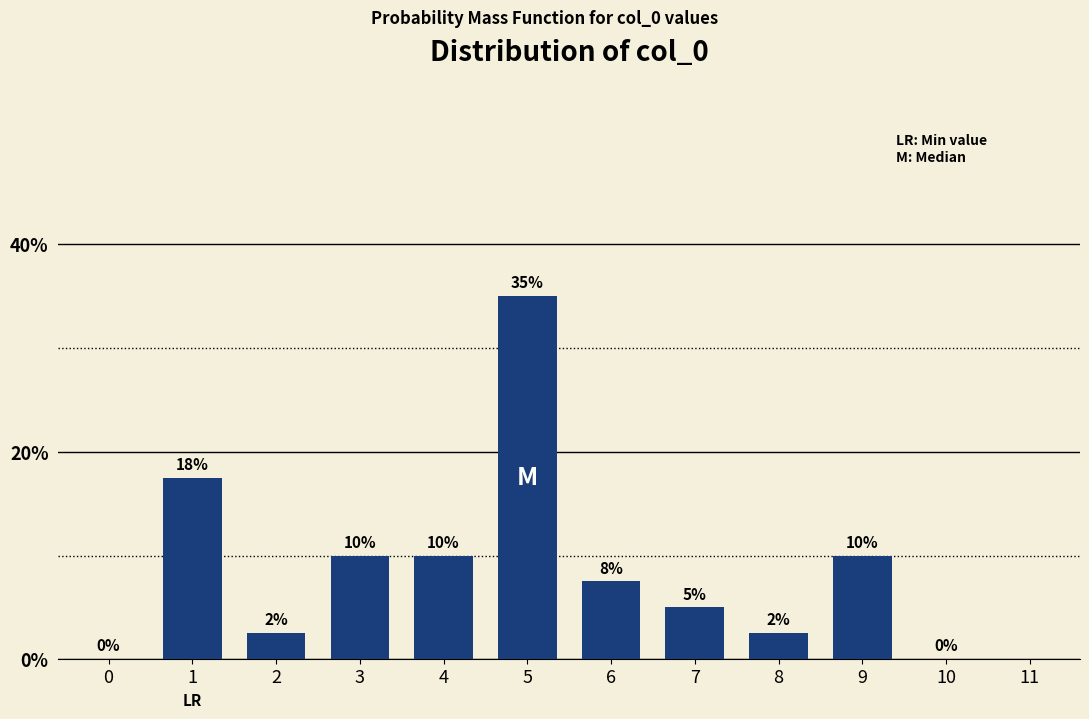

What is the greatest value displayed?

35.0